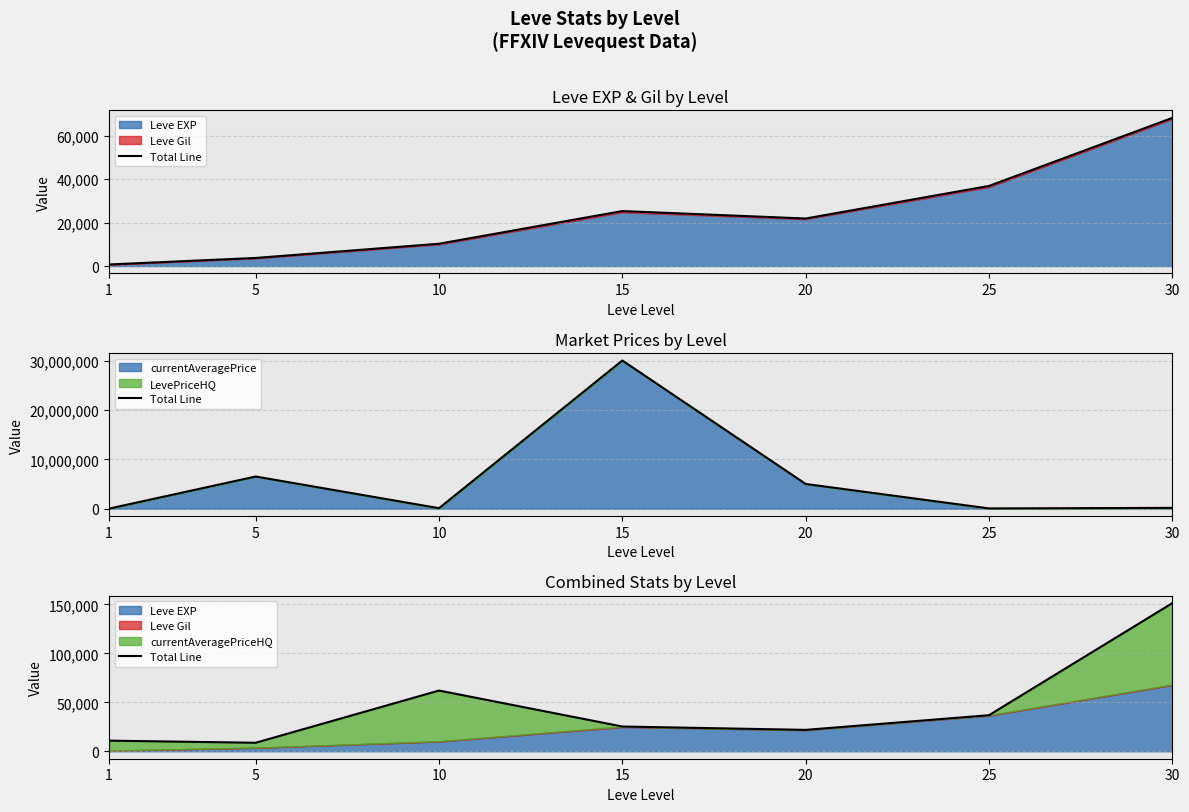

The chart shows a value of 10898 at 1. True or false?

True